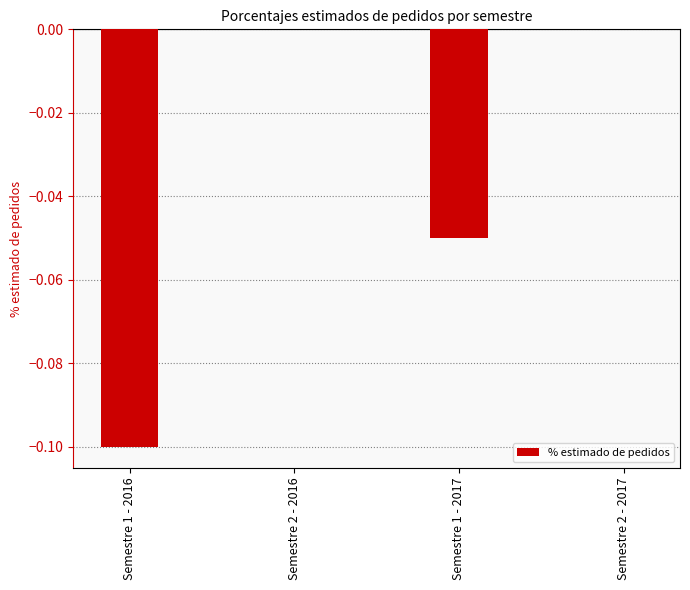

Is it true that the value at Semestre 1 - 2016 is -0.2?

False